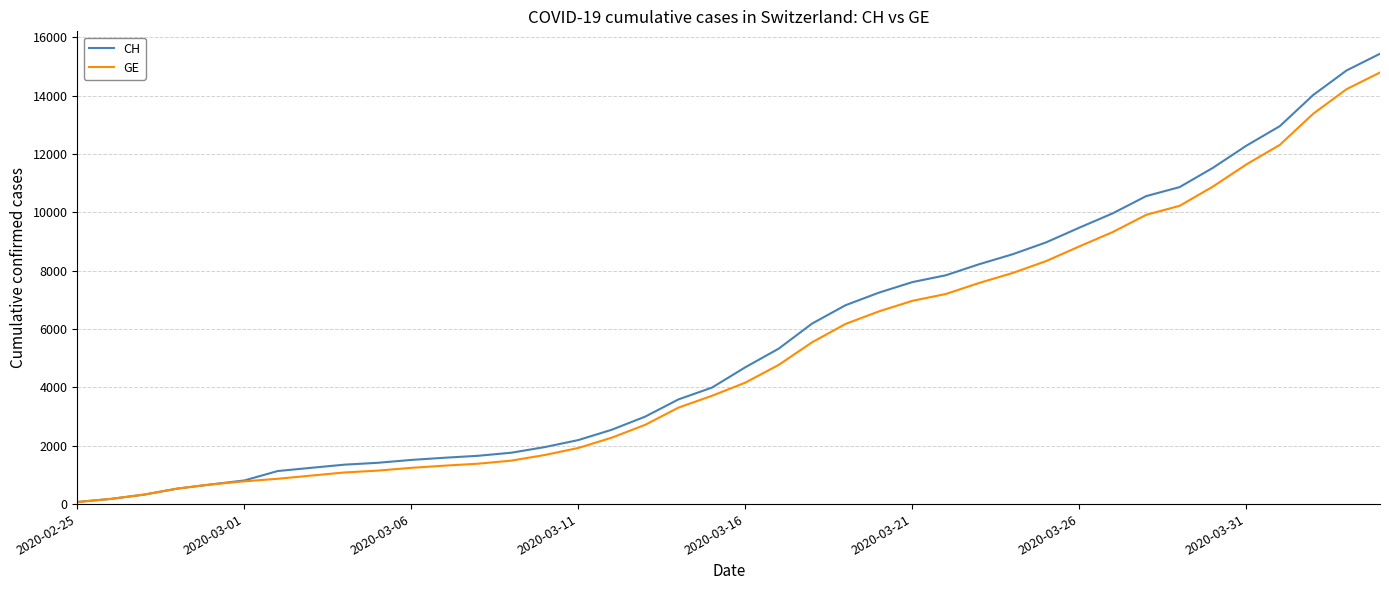

What is the maximum value for GE?

14797